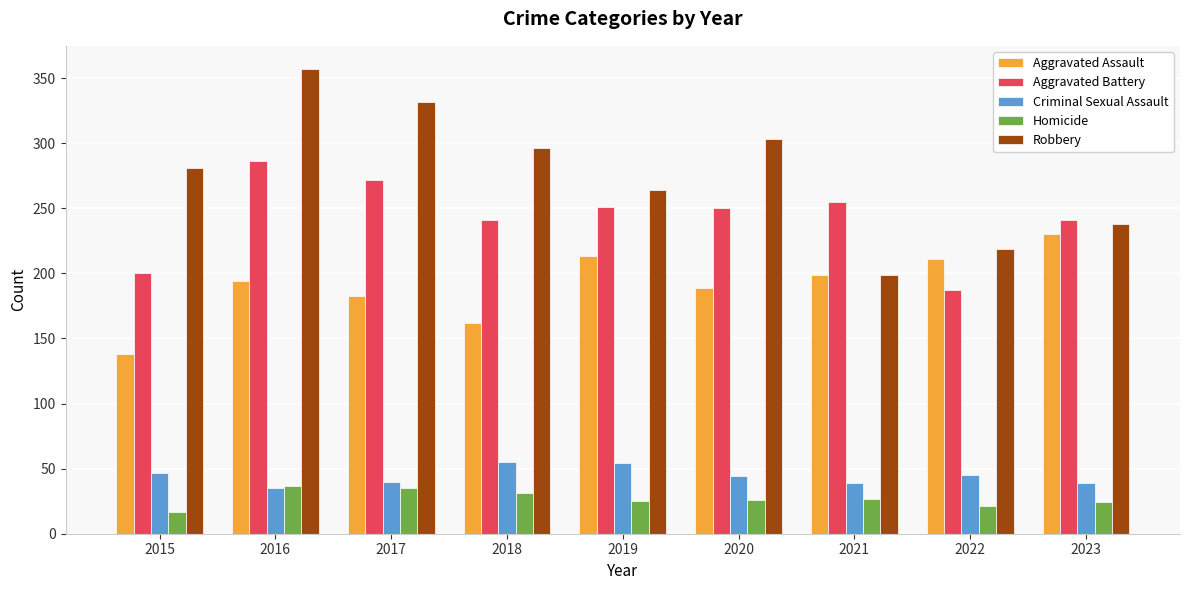

How many series are shown in this chart?

5